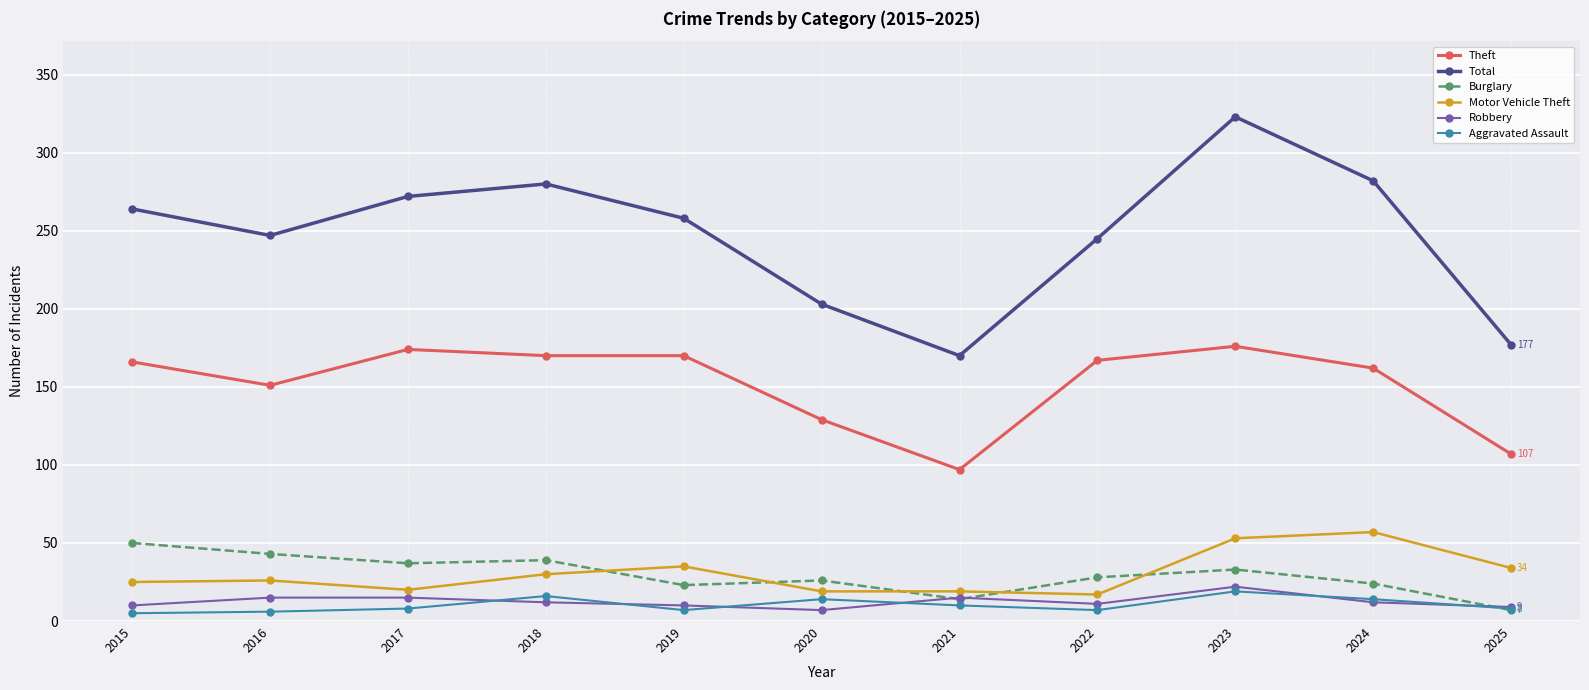

At which category does Theft reach its first local peak?

2017